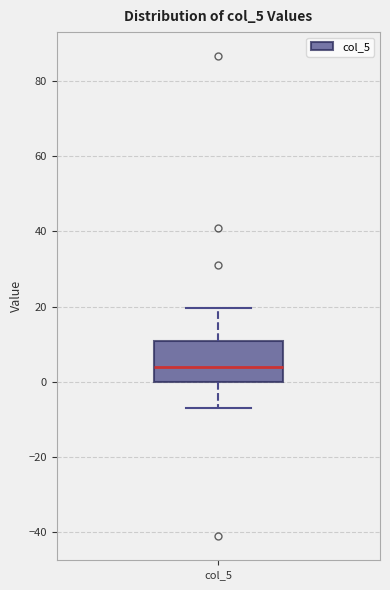

Read this box plot against the y-axis: the position of the median line, the range covered by the box, and the ends of both whiskers. The values are not printed on the chart, so give them approximately, as read against the axis.

median 4, box 0 to 10, whiskers -6 to 20